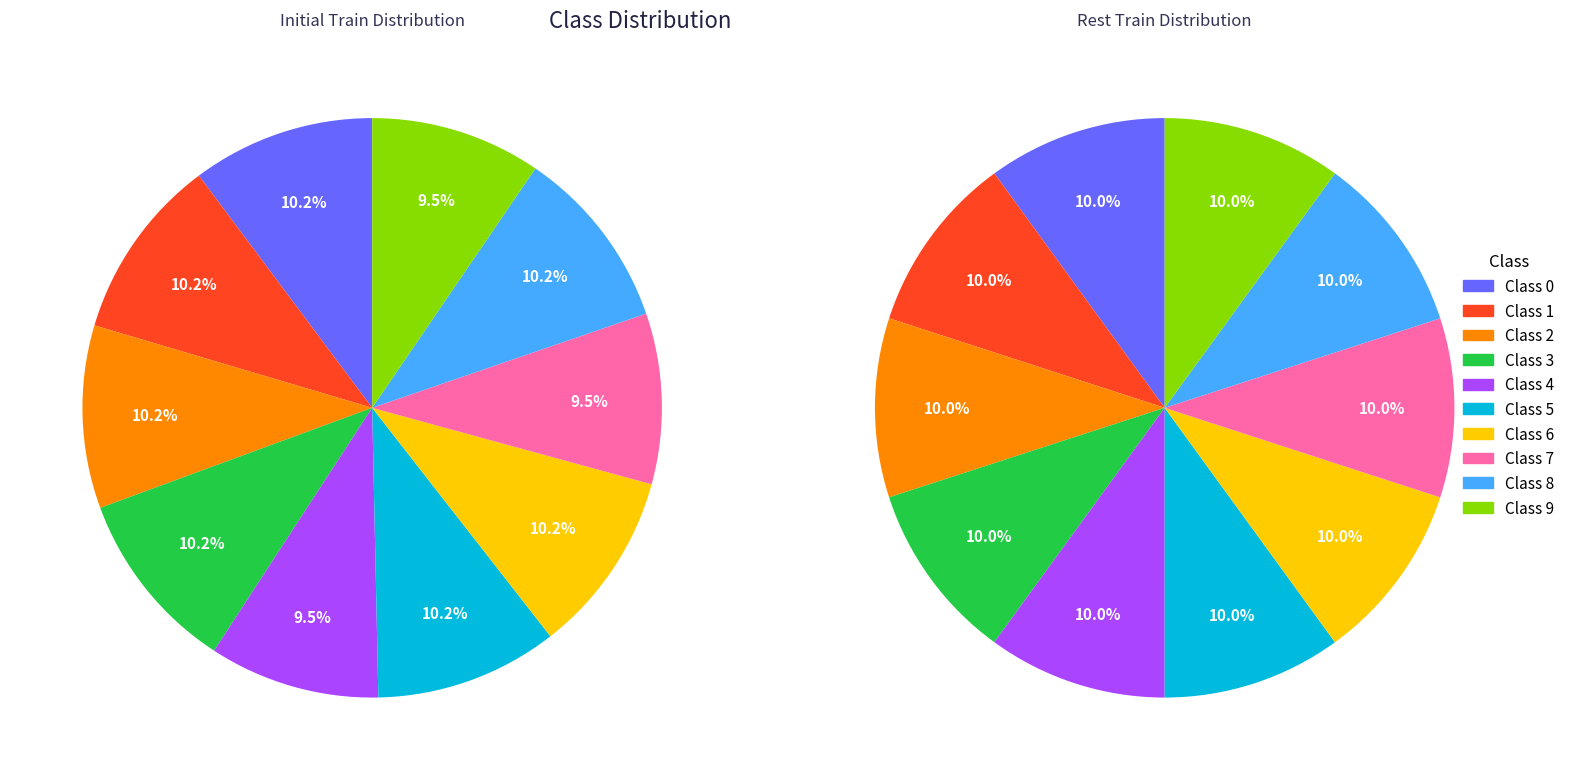

How many segments does this pie chart have?

10